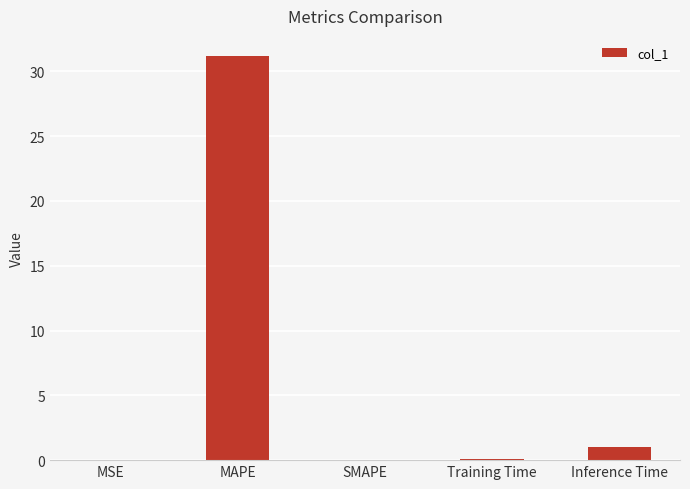

What is the change in value from SMAPE to Inference Time?

+1.0